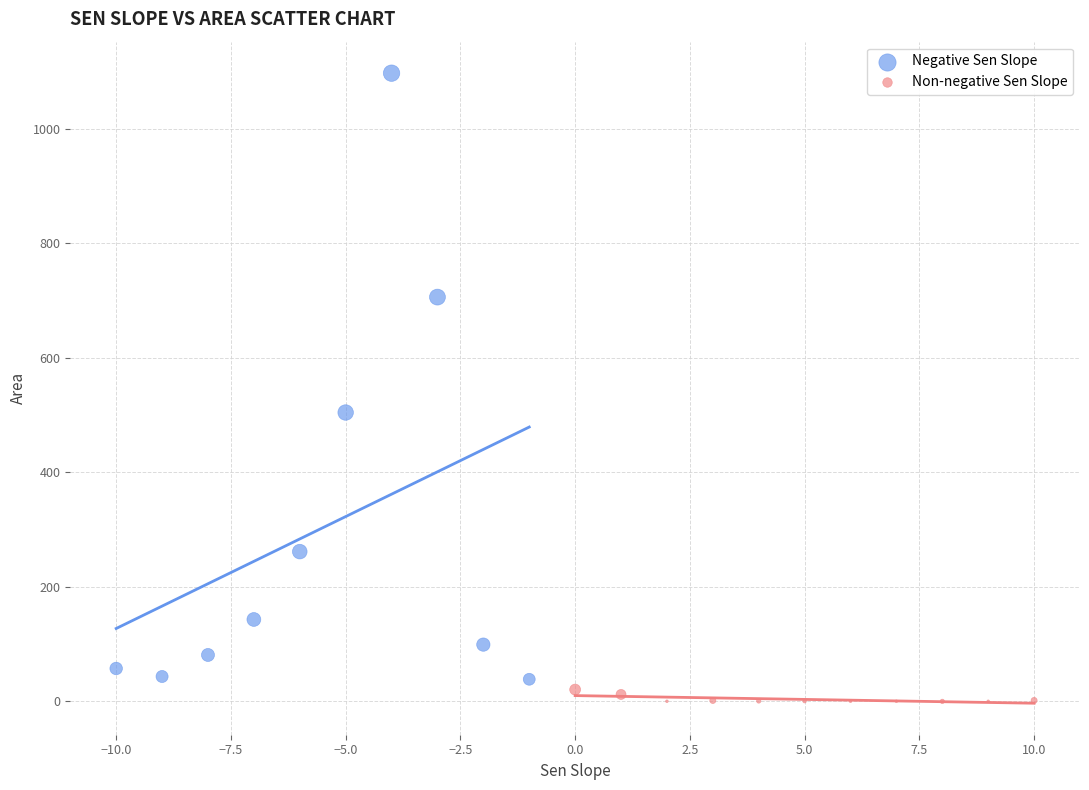

What are all the series names shown in the legend?

Negative Sen Slope, Non-negative Sen Slope